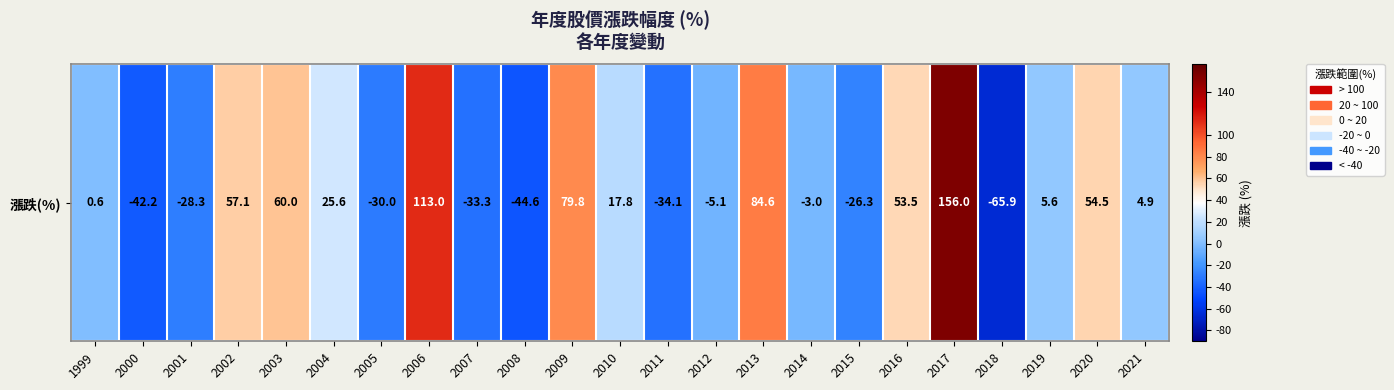

Reading right to left, what are all the values shown in this chart?

2021=4.9	2020=54.5	2019=5.6	2018=-65.9	2017=156.0	2016=53.5	2015=-26.3	2014=-3.0	2013=84.6	2012=-5.1	2011=-34.1	2010=17.8	2009=79.8	2008=-44.6	2007=-33.3	2006=113.0	2005=-30.0	2004=25.6	2003=60.0	2002=57.1	2001=-28.3	2000=-42.2	1999=0.6